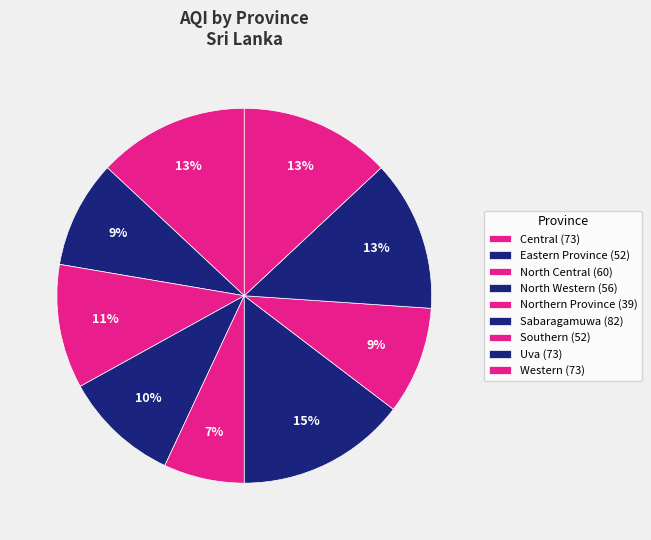

Rank the categories by value from lowest to highest.

Northern Province, Eastern Province, Southern, North Western, North Central, Central, Uva, Western, Sabaragamuwa